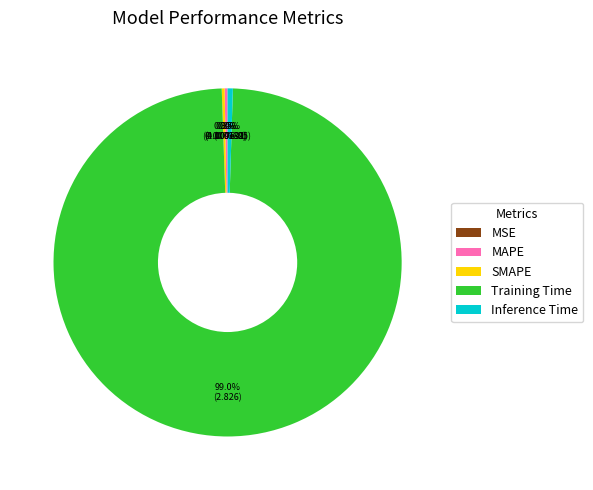

Combined, do Inference Time and Training Time account for over 50%?

Yes